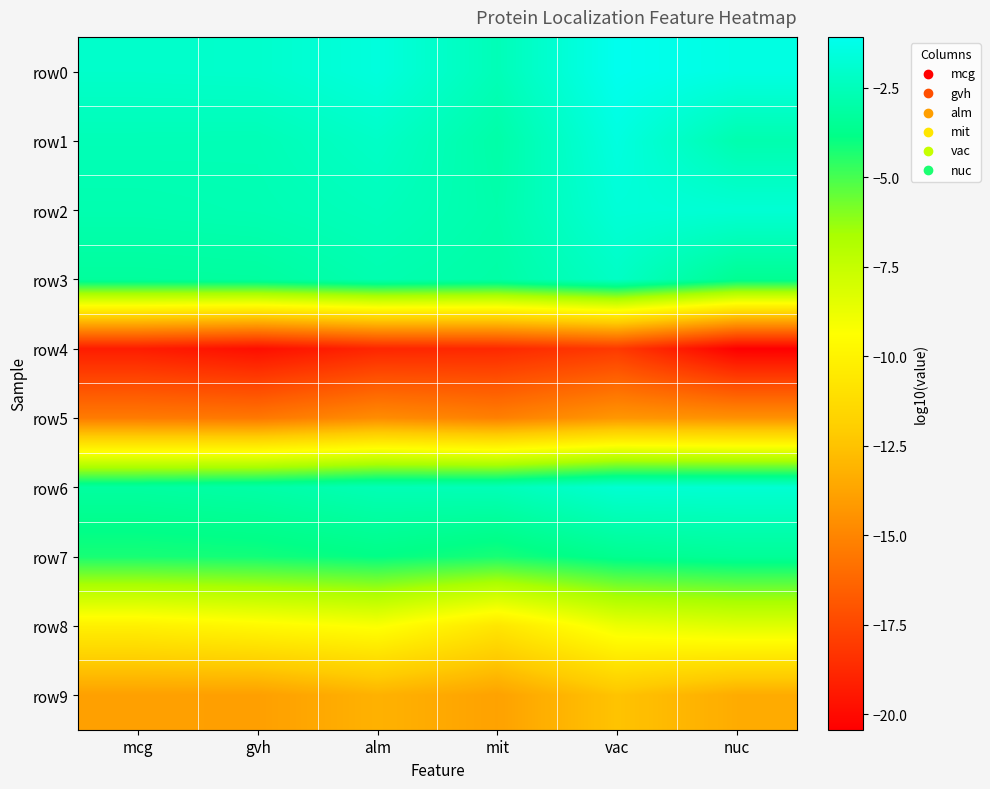

At which category does the chart reach its peak across all series?

vac